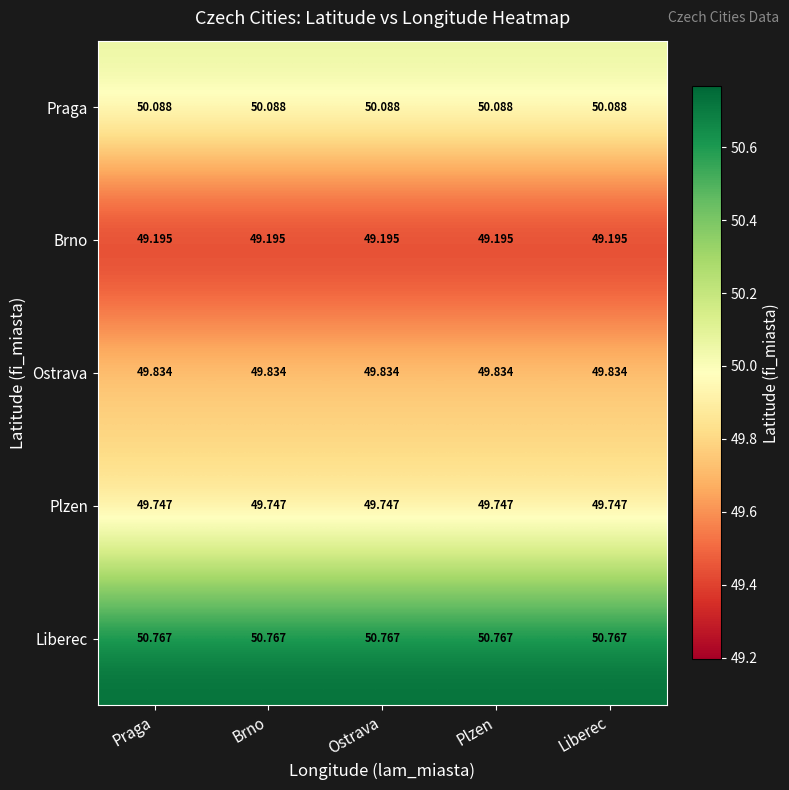

Which series has the largest total across all categories?

Liberec